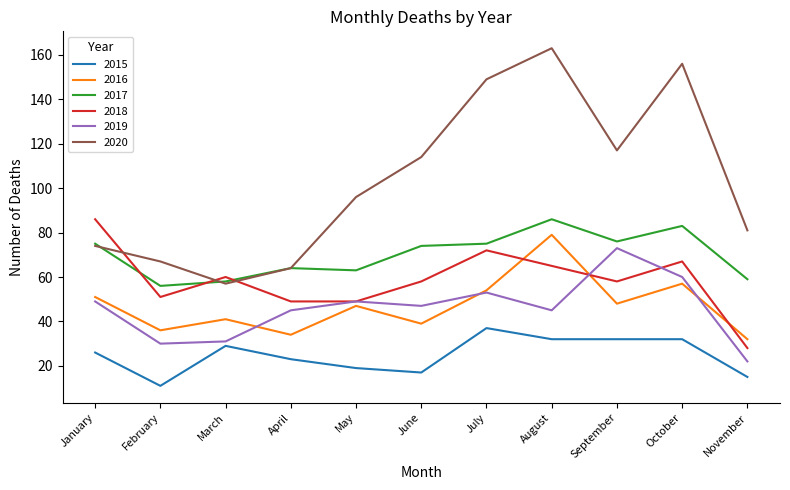

At which label does 2018 reach its minimum?

November